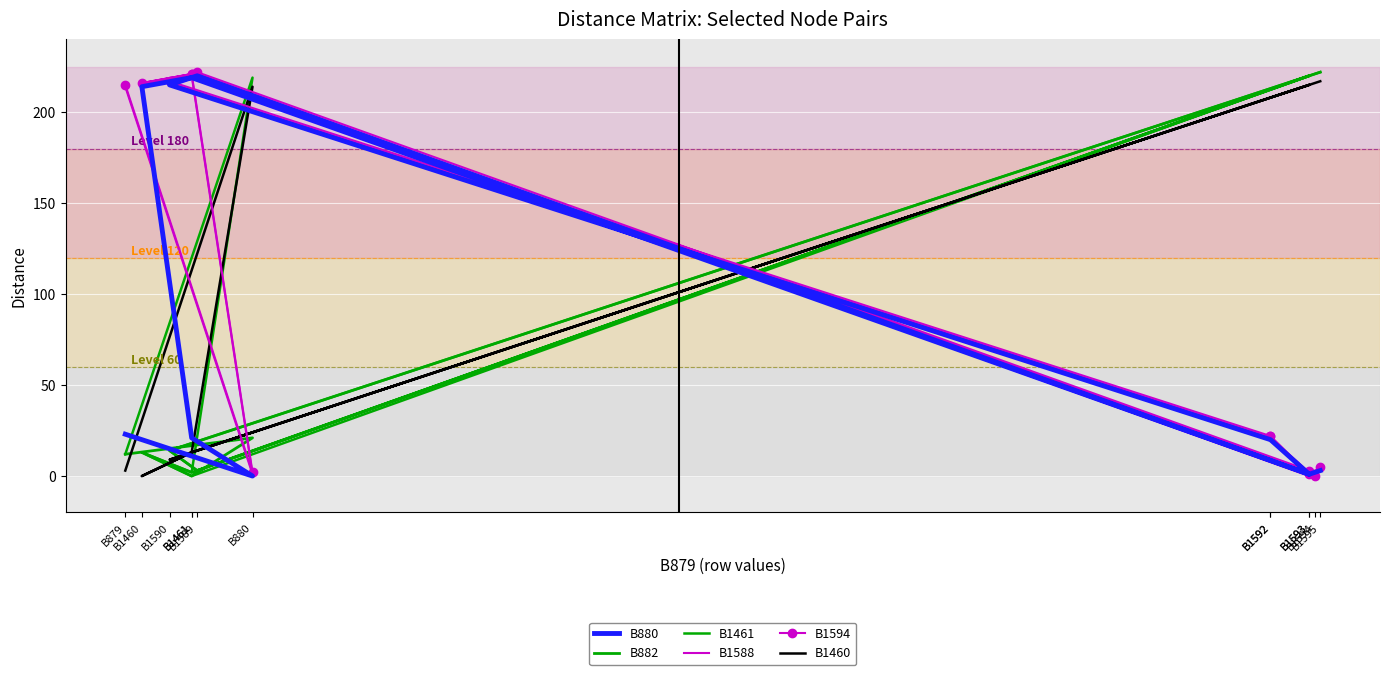

Reading left to right, list all the values displayed in this chart.

B880: 23	0	21	214	219	1	220	215	20	20	1	2	3
B882: 12	21	0	13	2	220	3	14	213	213	220	221	222
B1461: 12	219	2	13	0	220	3	14	213	213	220	221	222
B1588: 214	1	220	215	220	0	221	216	21	21	2	3	4
B1594: 215	2	221	216	221	3	222	217	22	22	1	0	5
B1460: 3	214	13	0	13	215	14	9	208	208	215	216	217